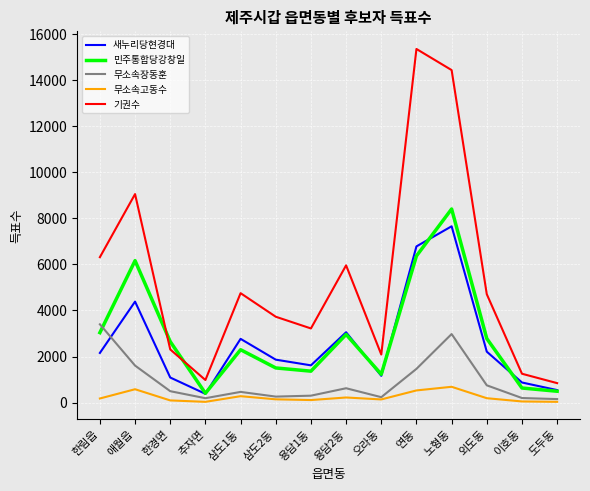

In 민주통합당강창일, how many points are lower than both neighbors (excluding endpoints)?

3